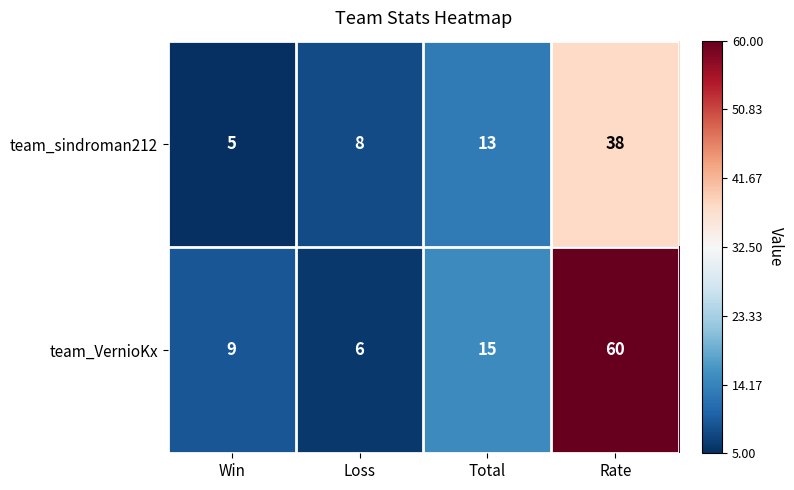

Is it true that team_VernioKx equals 9 at Win?

True